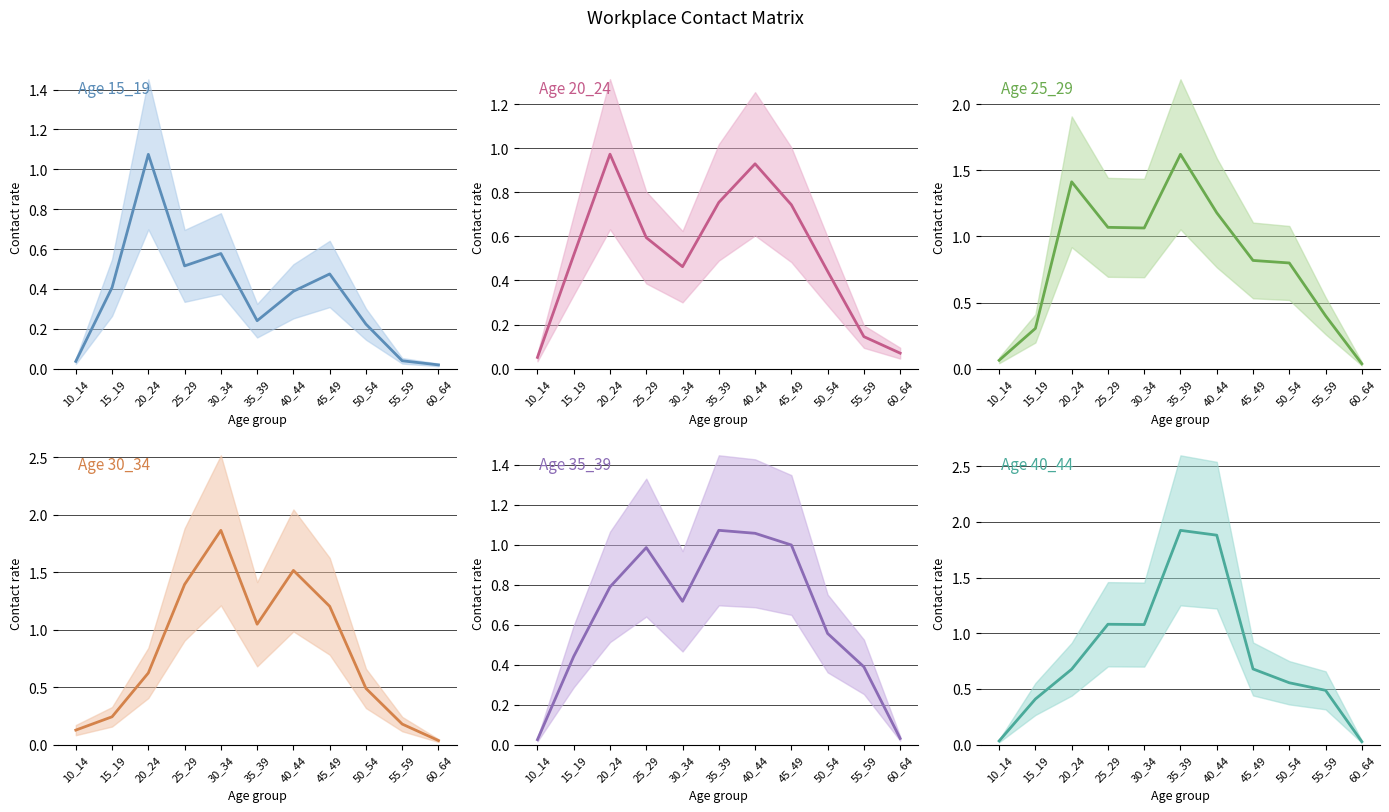

Reading left to right, what are all the values shown in this chart?

15_19: 10_14=0.0	15_19=0.4	20_24=1.1	25_29=0.5	30_34=0.6	35_39=0.2	40_44=0.4	45_49=0.5	50_54=0.2	55_59=0.0	60_64=0.0
20_24: 10_14=0.1	15_19=0.5	20_24=1.0	25_29=0.6	30_34=0.5	35_39=0.8	40_44=0.9	45_49=0.7	50_54=0.4	55_59=0.1	60_64=0.1
25_29: 10_14=0.1	15_19=0.3	20_24=1.4	25_29=1.1	30_34=1.1	35_39=1.6	40_44=1.2	45_49=0.8	50_54=0.8	55_59=0.4	60_64=0.0
30_34: 10_14=0.1	15_19=0.2	20_24=0.6	25_29=1.4	30_34=1.9	35_39=1.0	40_44=1.5	45_49=1.2	50_54=0.5	55_59=0.2	60_64=0.0
35_39: 10_14=0.0	15_19=0.4	20_24=0.8	25_29=1.0	30_34=0.7	35_39=1.1	40_44=1.1	45_49=1.0	50_54=0.6	55_59=0.4	60_64=0.0
40_44: 10_14=0.0	15_19=0.4	20_24=0.7	25_29=1.1	30_34=1.1	35_39=1.9	40_44=1.9	45_49=0.7	50_54=0.6	55_59=0.5	60_64=0.0